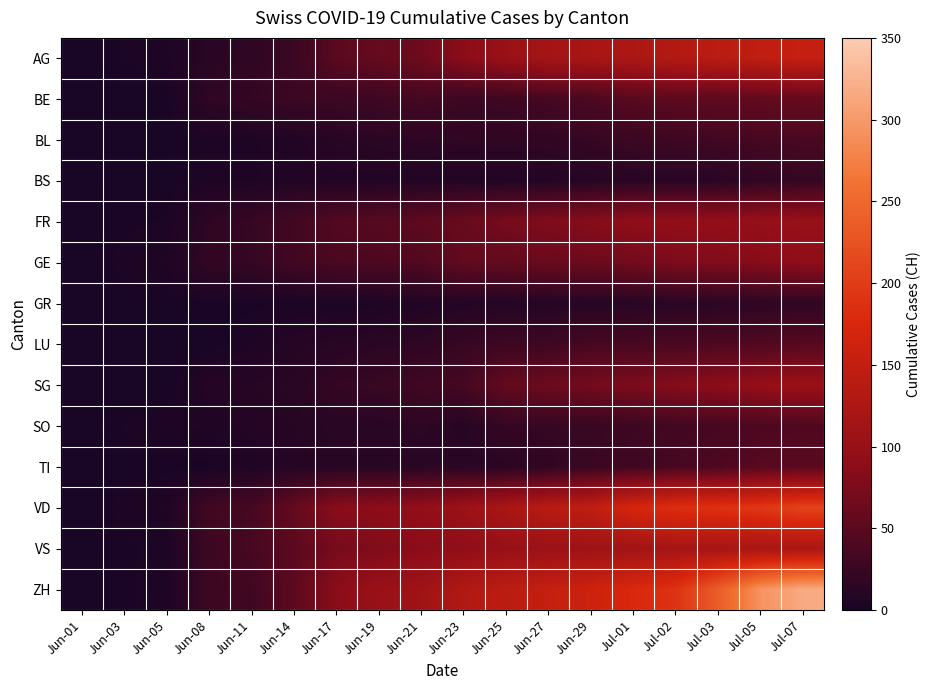

Which series has the largest total across all categories?

ZH